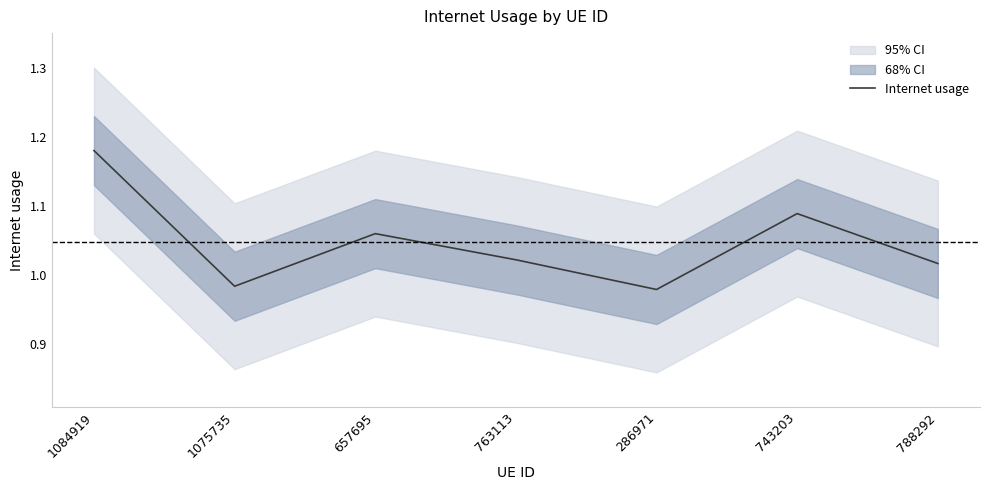

Which label corresponds to the smallest value in the chart?

286971